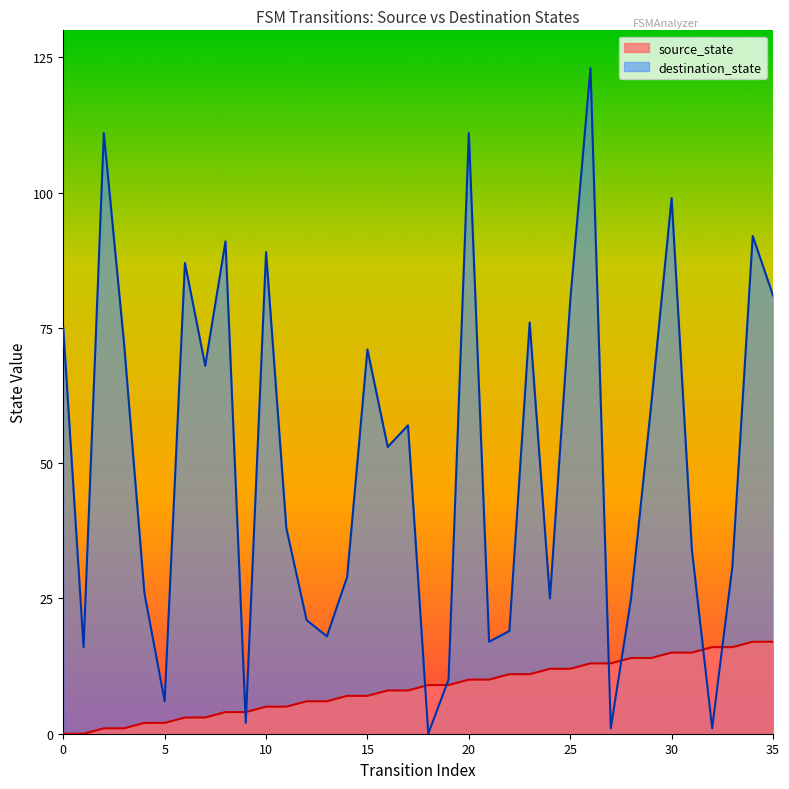

What is the difference between the maximum and minimum values in the source_state series?

17